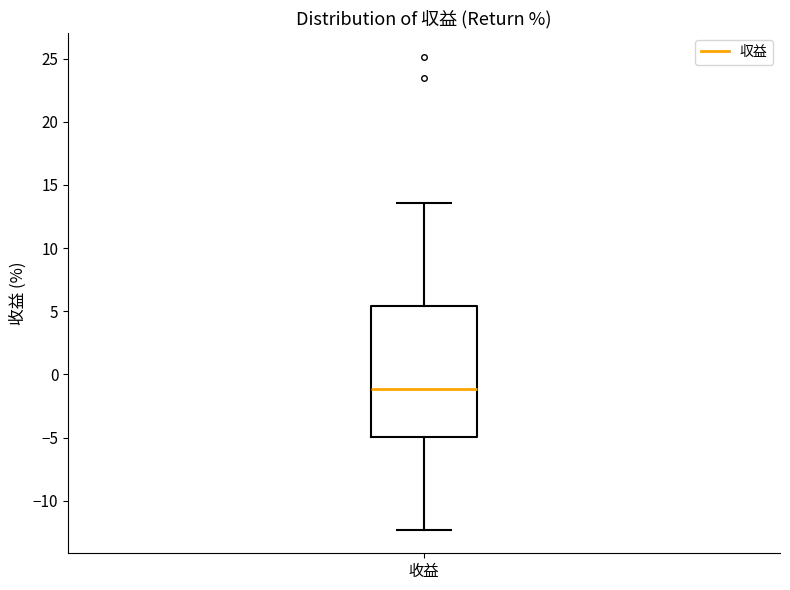

Transcribe this box plot: give where the median line is, the range the box spans, and where the two whiskers end, as read against the y-axis. The values are not printed on the chart, so give them approximately, as read against the axis.

median -1.0, box -5.0 to 5.5, whiskers -12.5 to 13.5